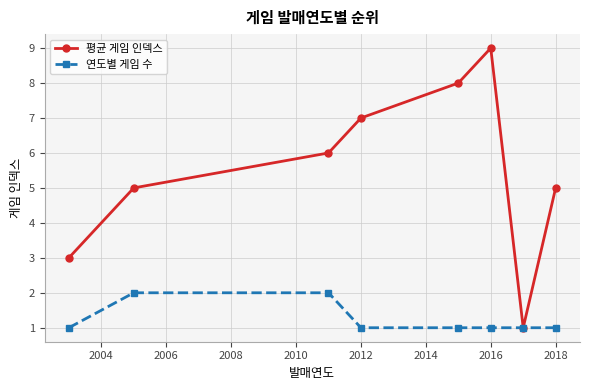

Rank the series by their average value, from lowest to highest.

연도별 게임 수, 평균 게임 인덱스